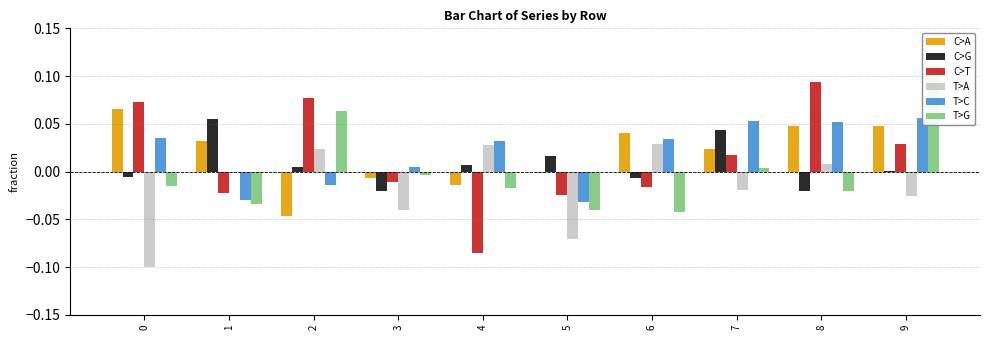

Between 7 and 2, which is larger?

7